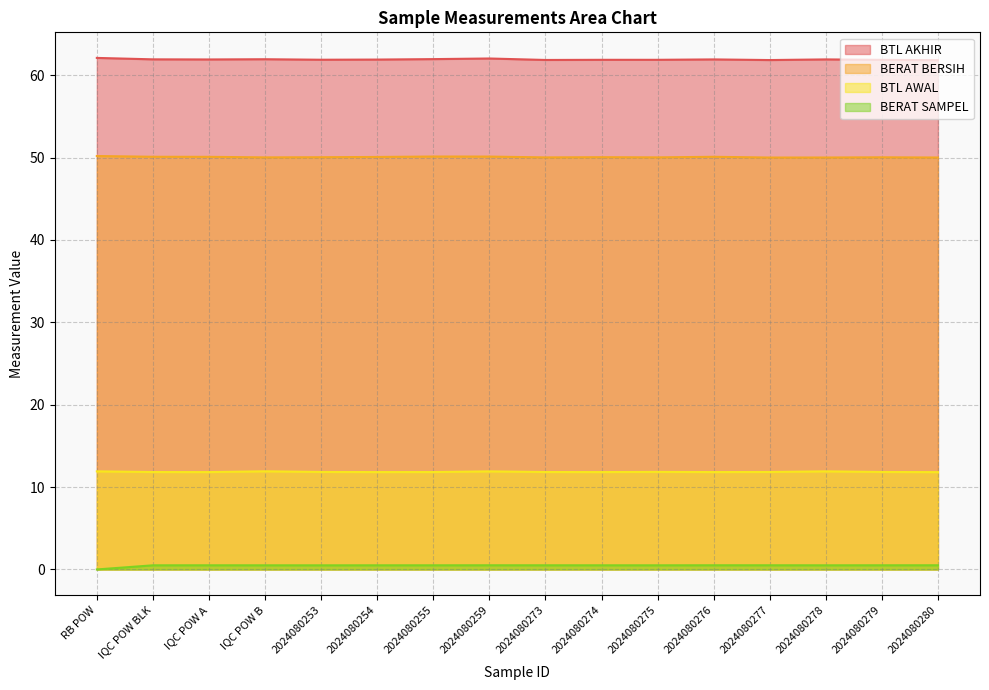

Is it true that BTL AKHIR equals 61.9 at 2024080274?

True